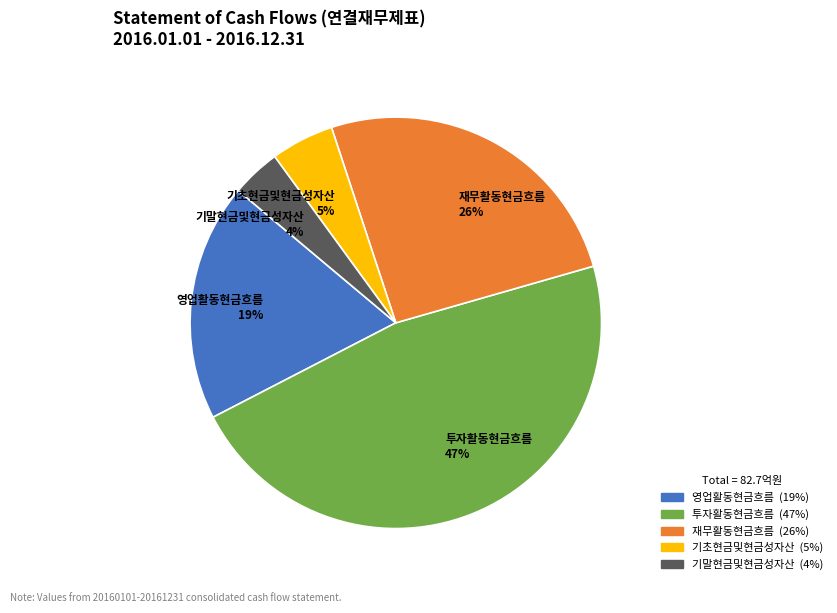

Between 투자활동현금흐름 47% and 영업활동현금흐름 19%, which is larger?

투자활동현금흐름 47%